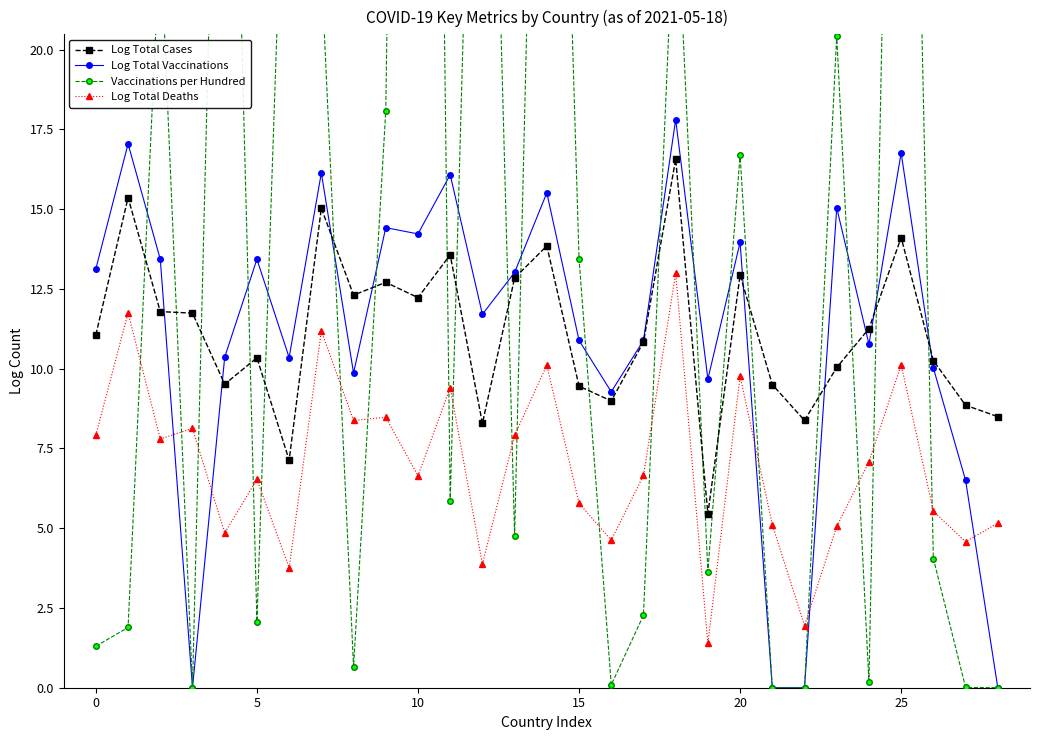

The value of Vaccinations per Hundred at 18 is 25.6. True or false?

True